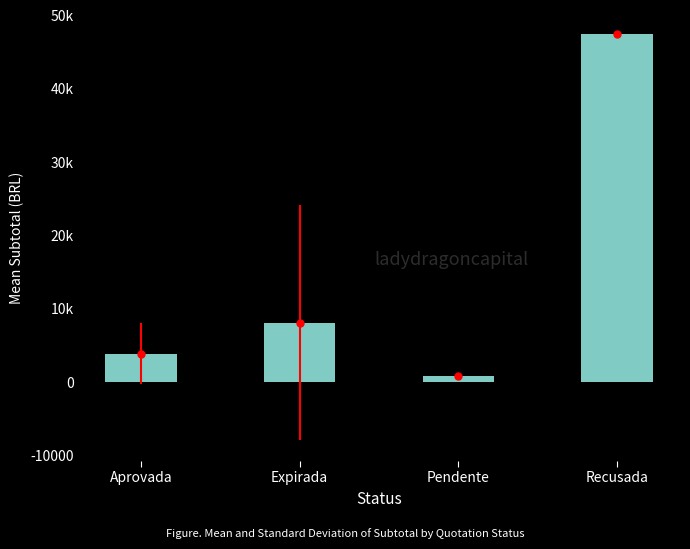

What is the average value?

15006.0